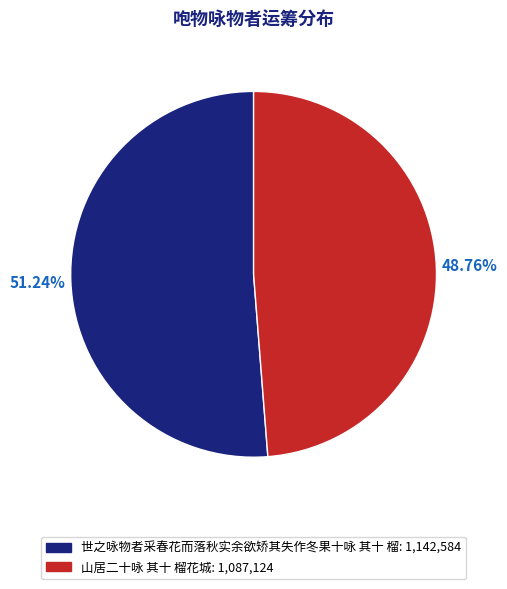

True or false: 山居二十咏 其十 榴花城 accounts for 49% of the total.

True